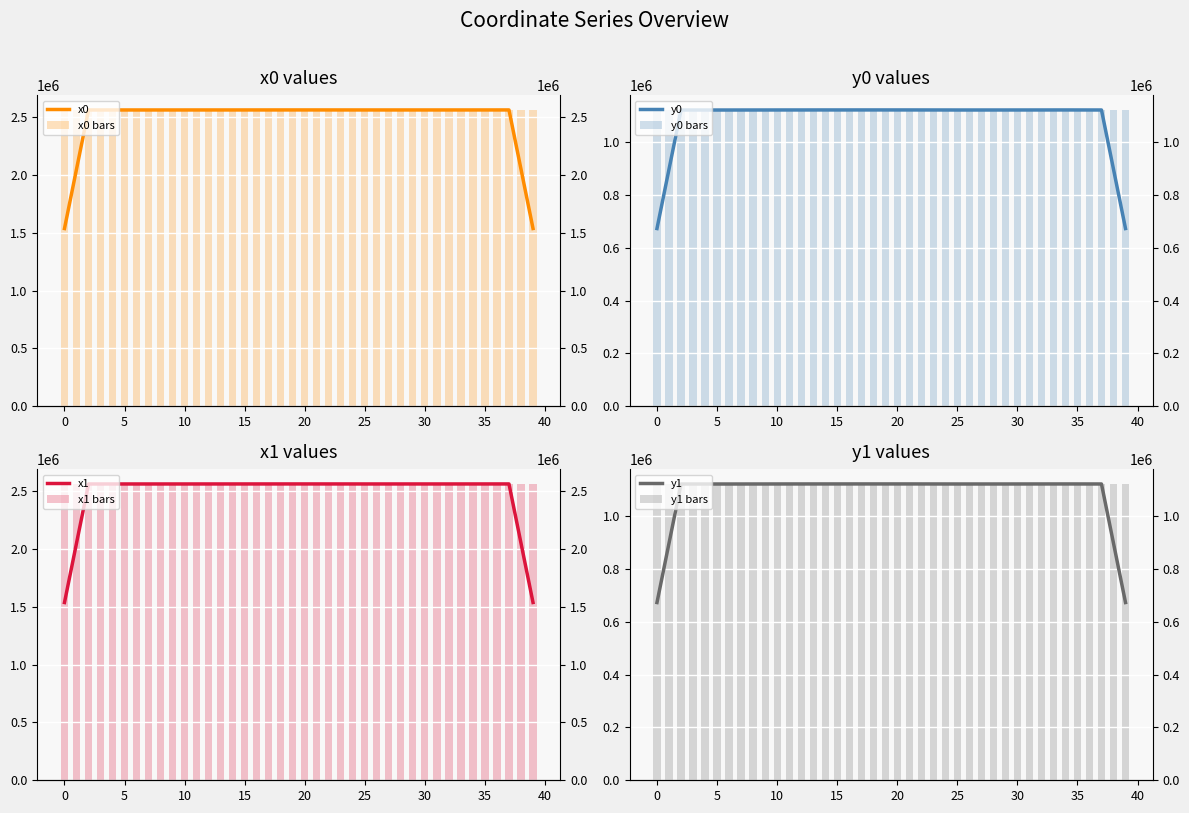

What is the difference between the highest and lowest values at 35?

1439328.5